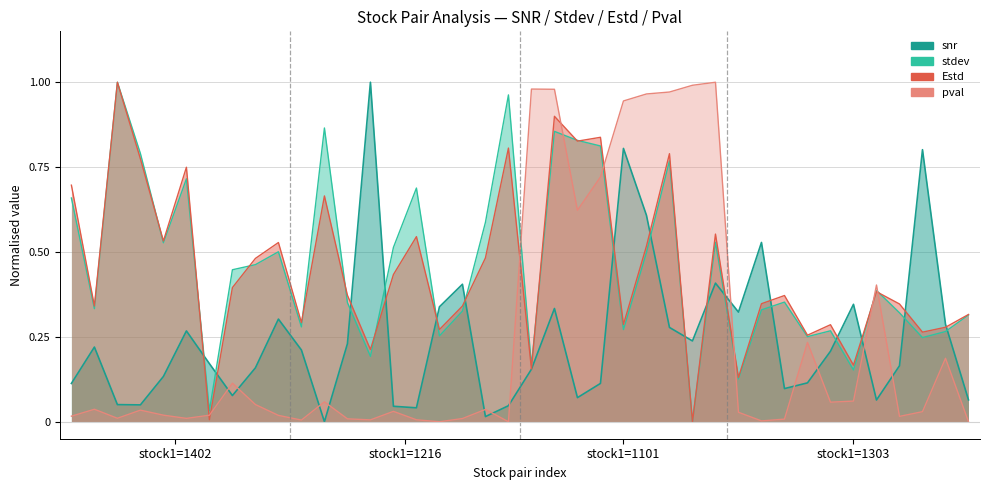

Does the chart have visible grid lines?

Yes